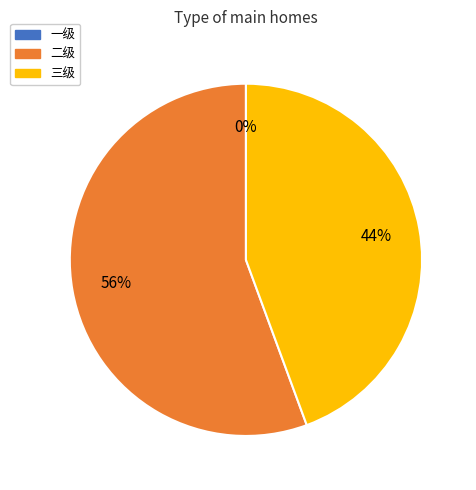

Which has a higher value, 二级 or 一级?

二级